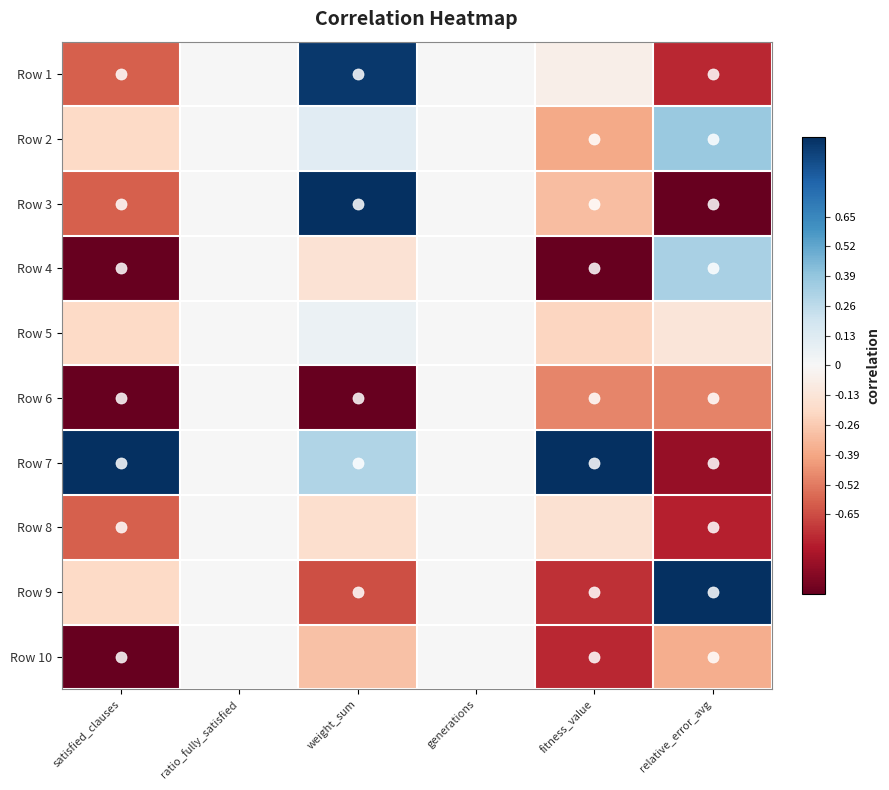

What is the total value across all series at satisfied_clauses?

-4.4